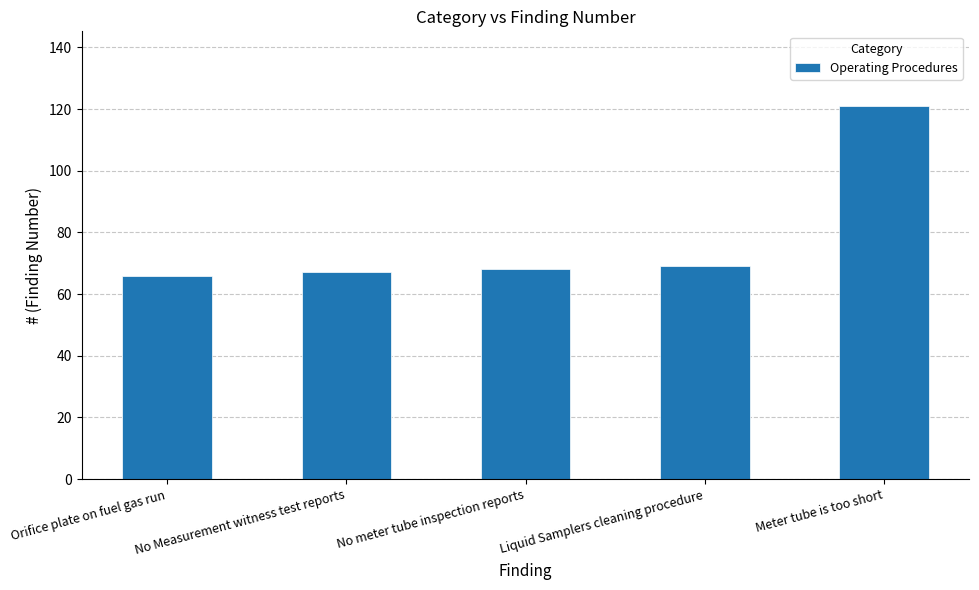

Where is the data nearest to the value 93?

Liquid Samplers cleaning procedure